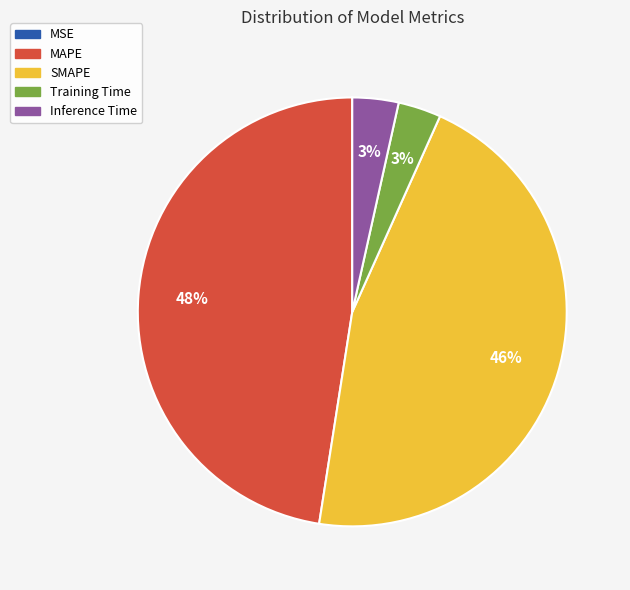

What is the largest slice in the pie chart?

MAPE